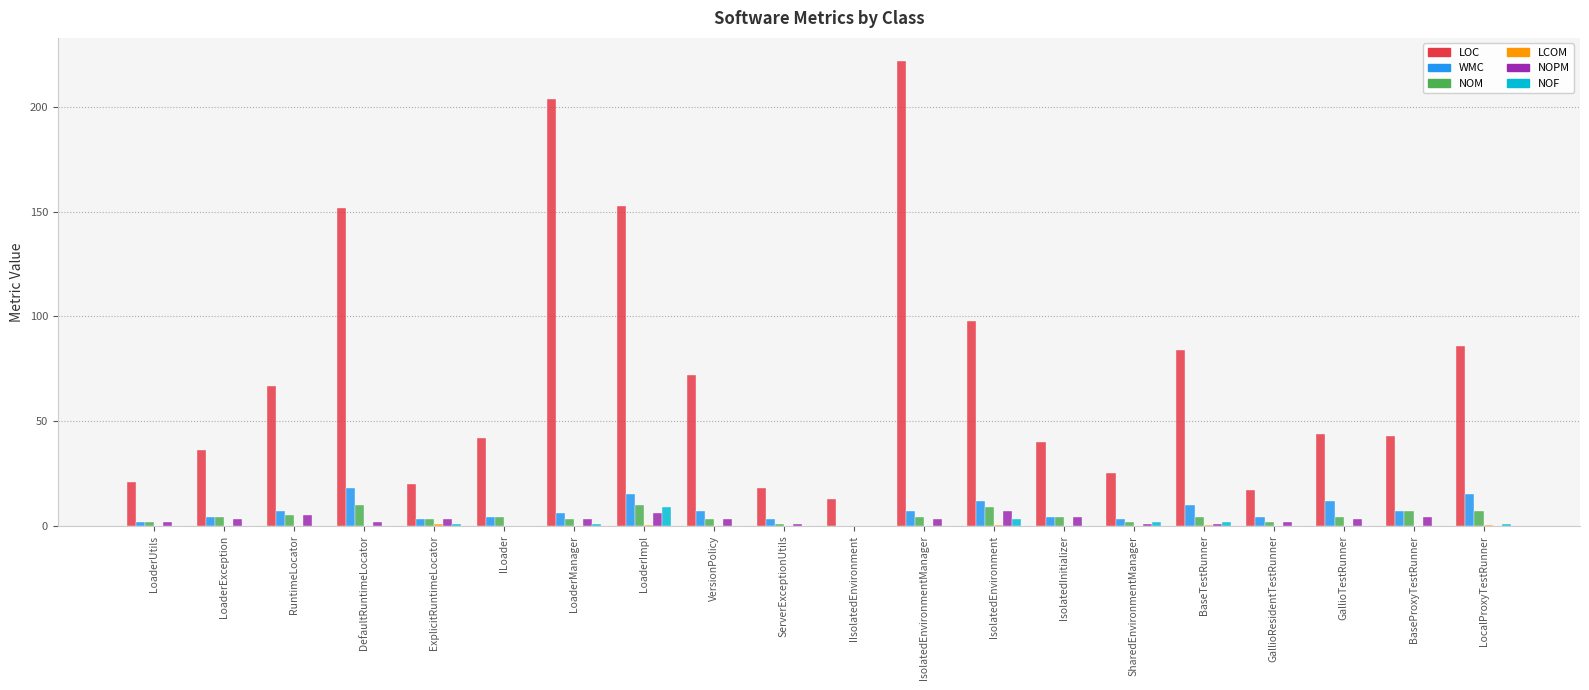

How many positive values does the NOM series have?

19